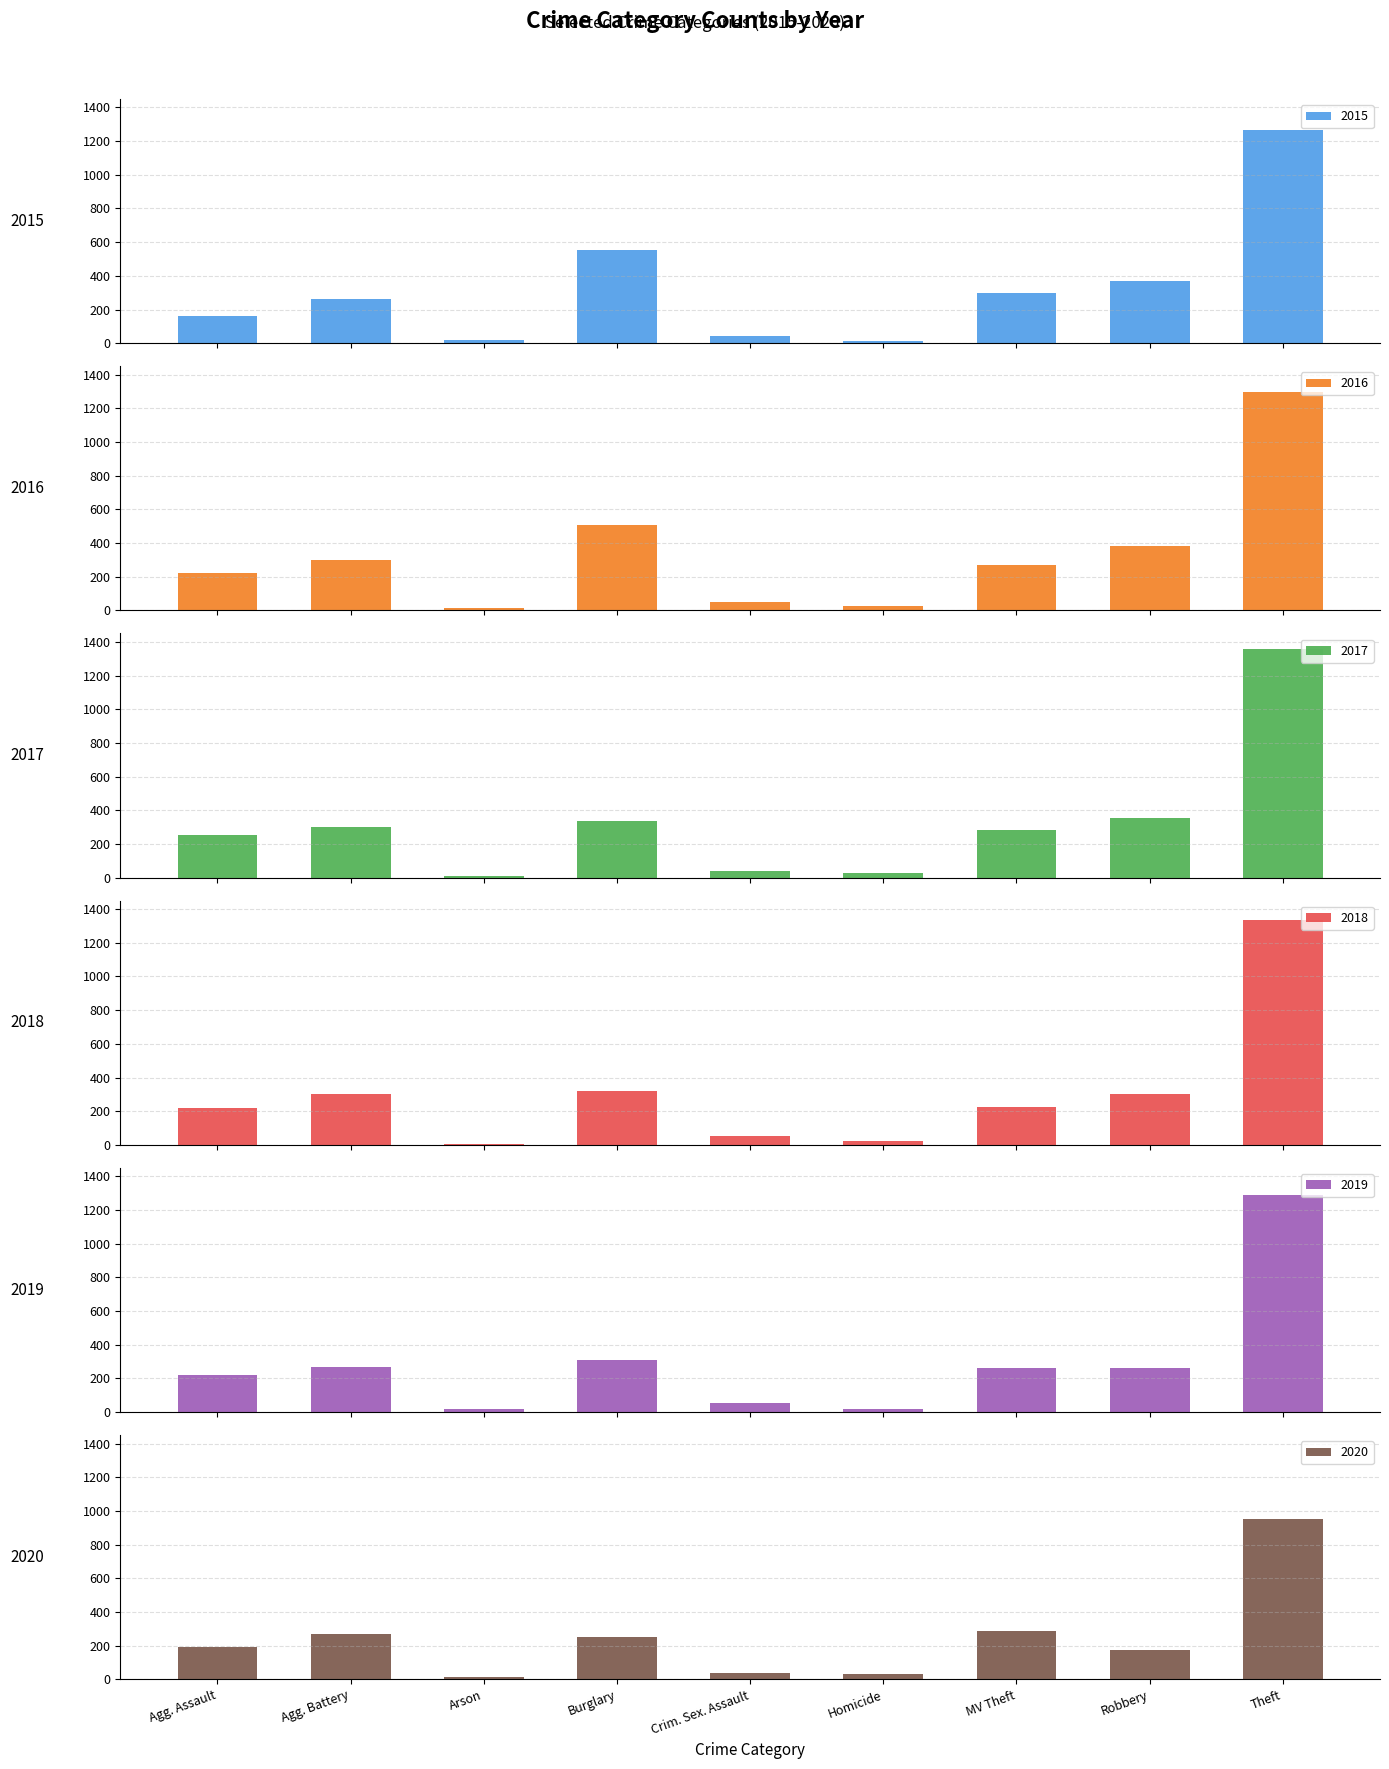

What is the lowest value of the 2020 series?

12